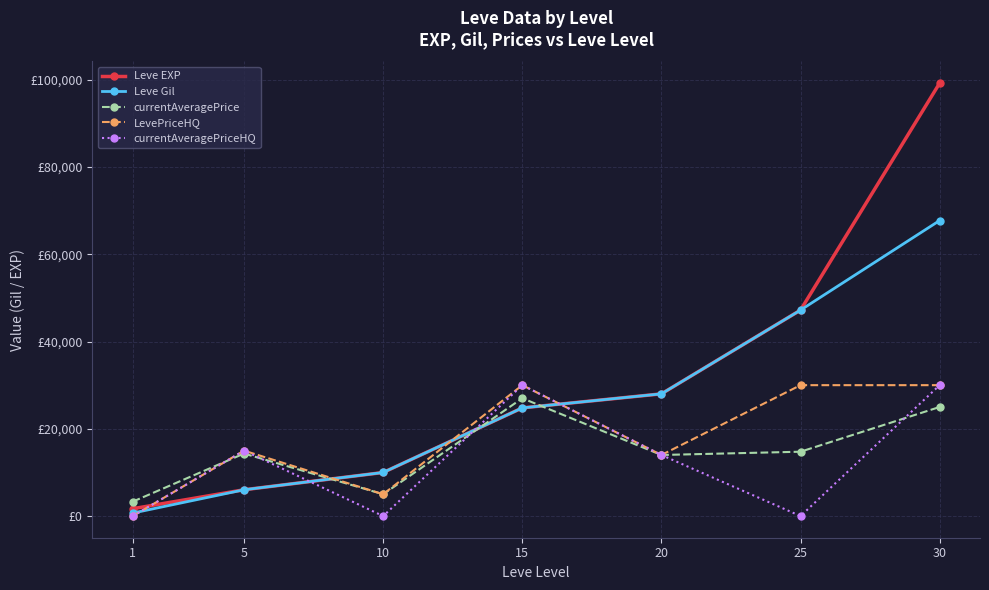

What is the difference between the highest and lowest values at 5?

8965